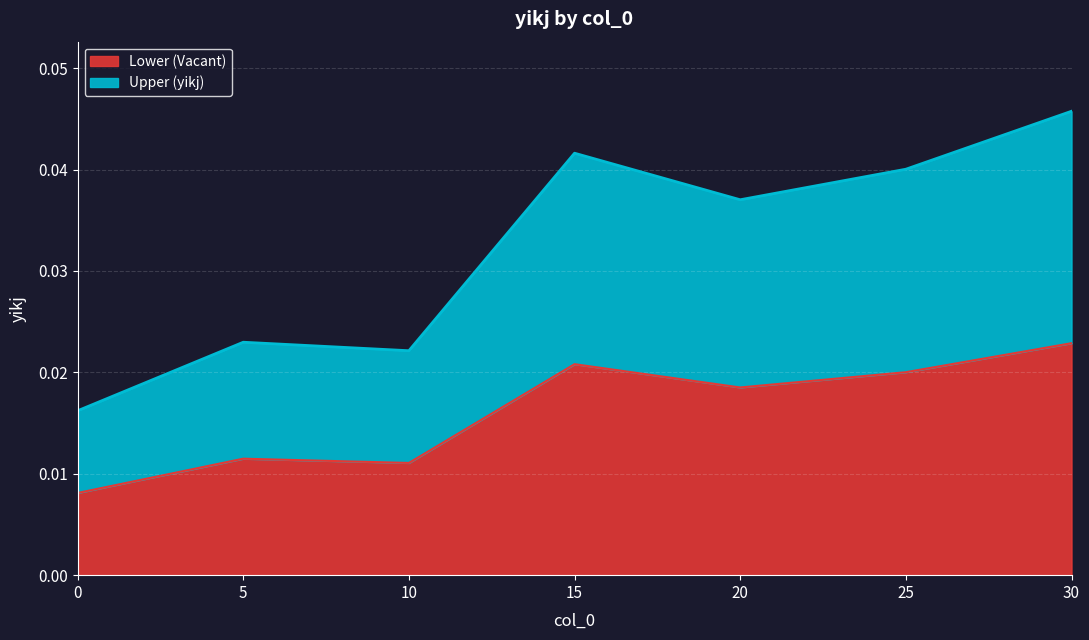

List the labels in order of value, smallest first.

0, 10, 5, 20, 25, 15, 30